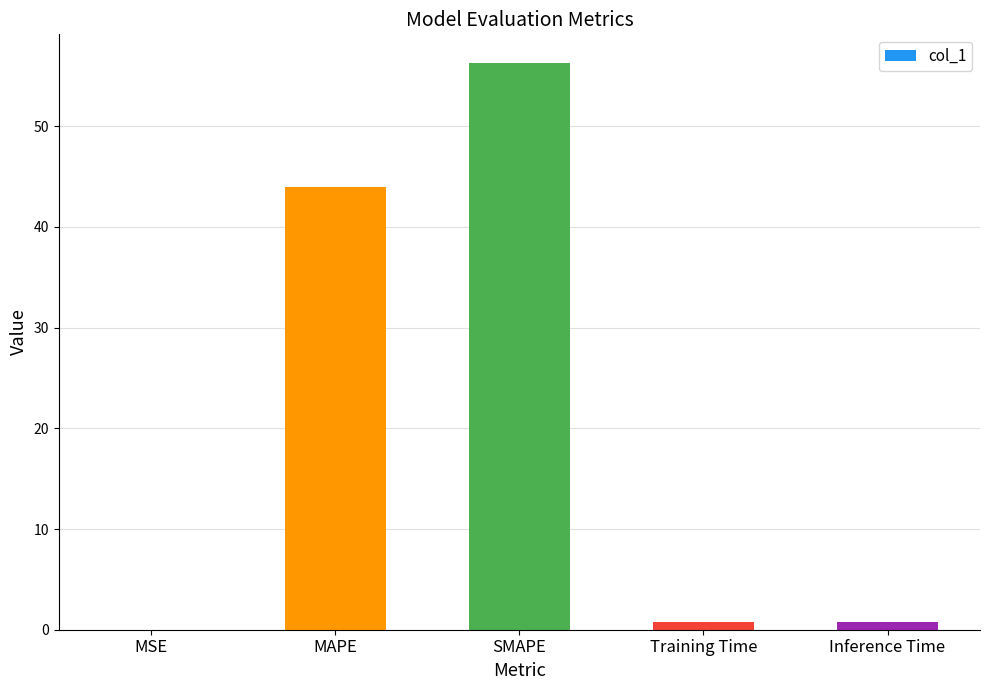

What value does the data have at Inference Time?

0.8